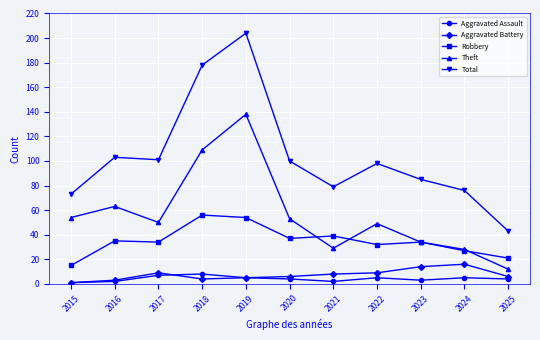

Does the chart have visible grid lines?

Yes